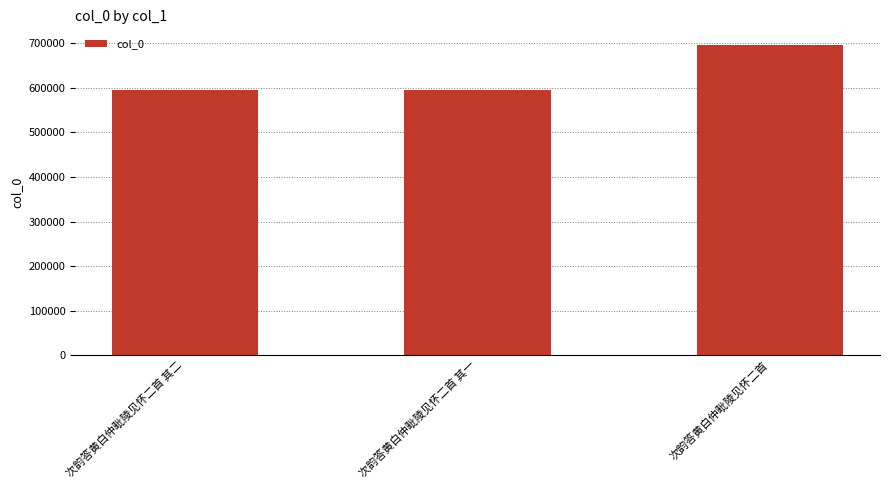

Where is the data nearest to the value 645222?

次韵答黄白仲毗陵见怀二首 其二